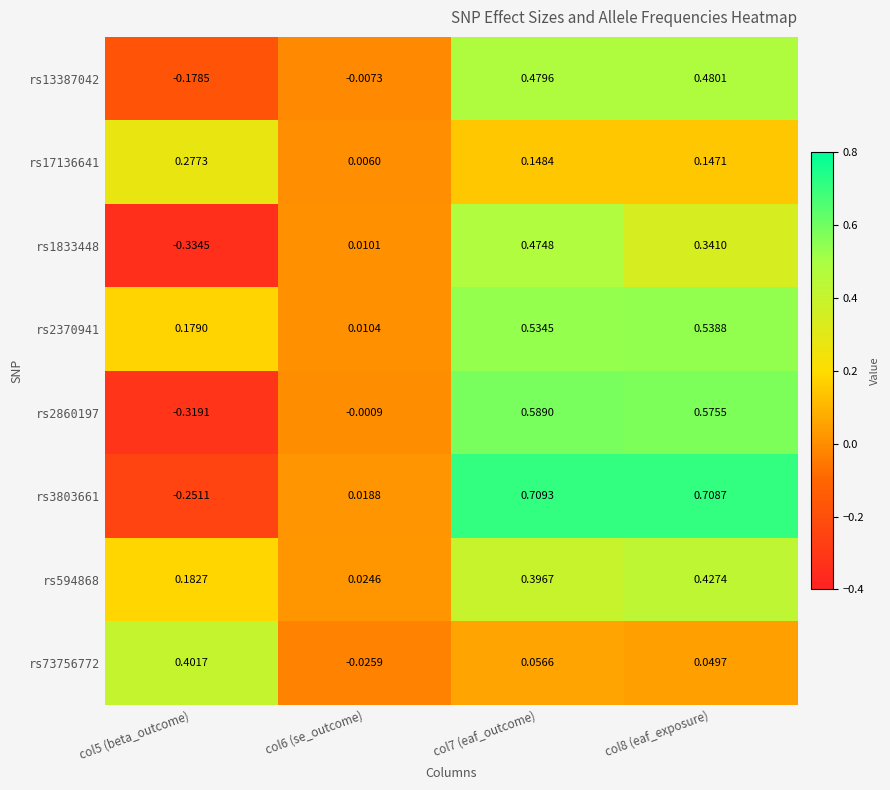

How many categories are shown in the chart?

4